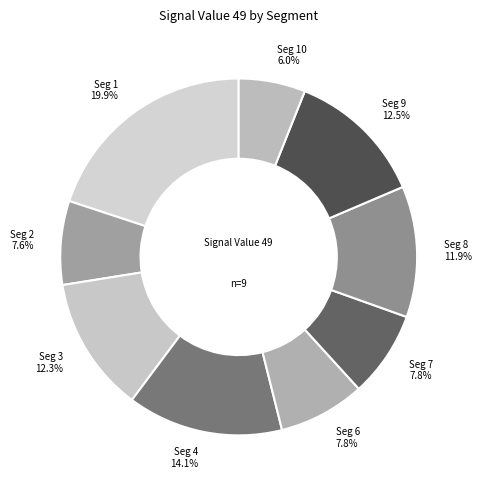

Does any single category account for the majority?

No